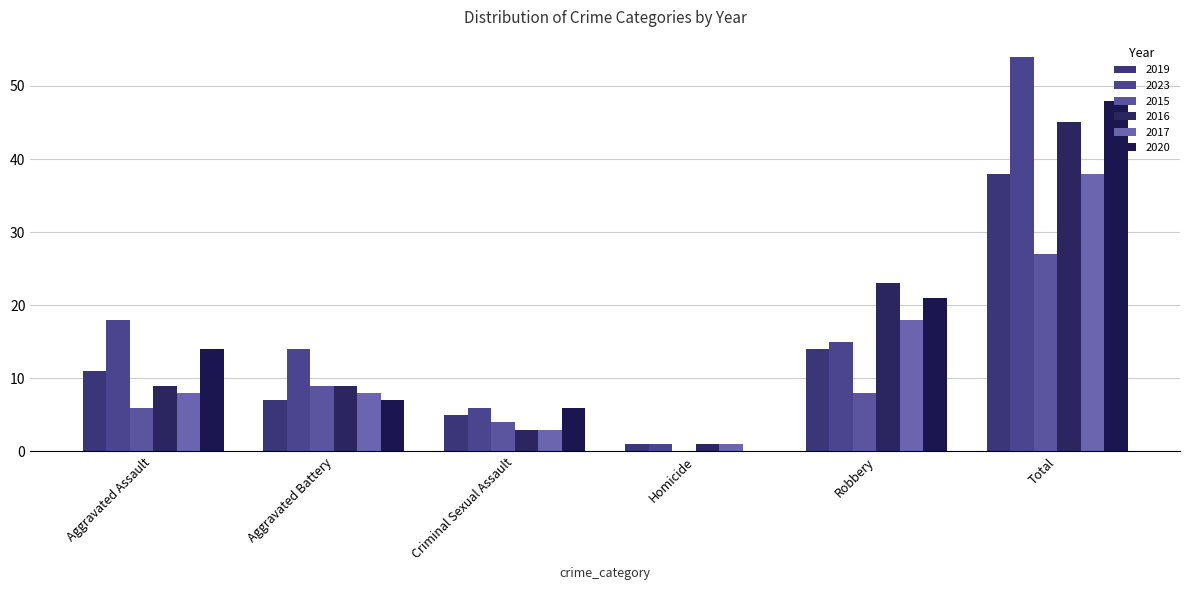

What is the spread (max minus min) of values at Homicide?

1